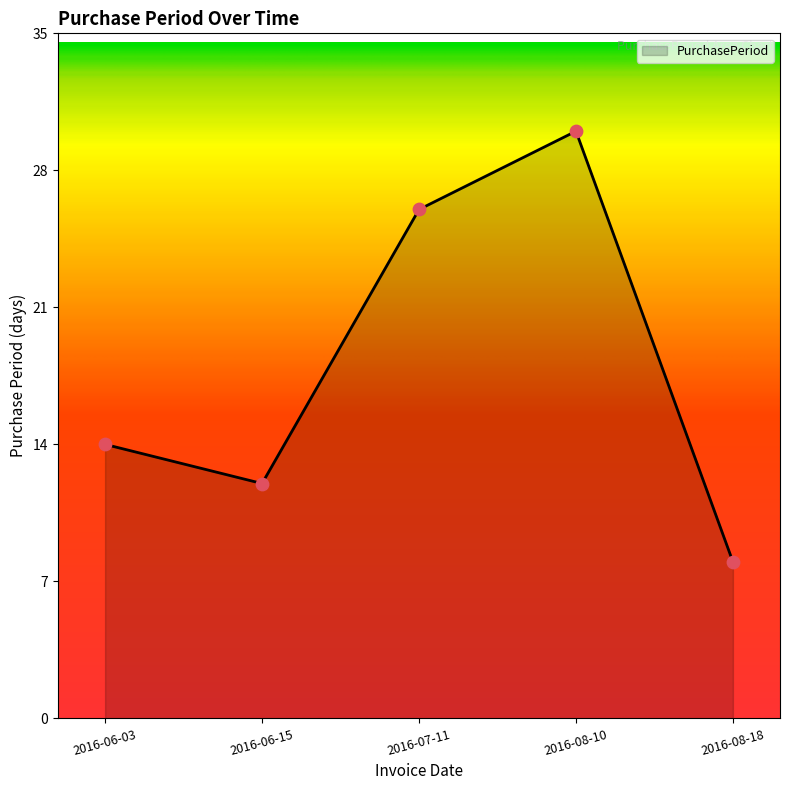

Between 2016-08-10 and 2016-06-15, which is larger?

2016-08-10